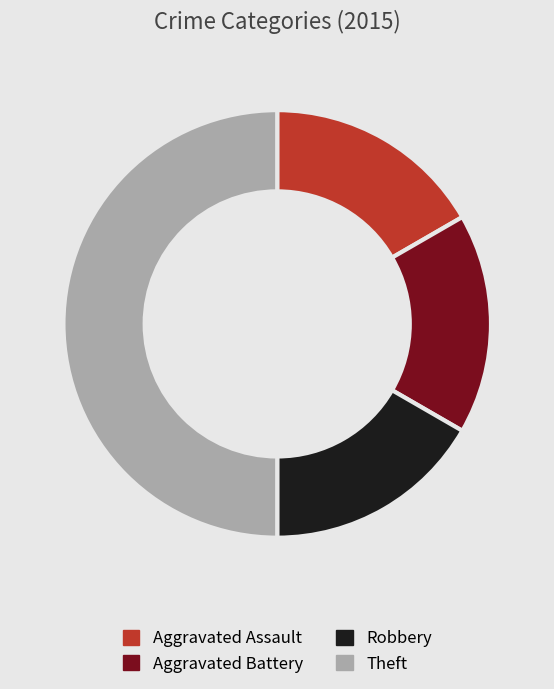

Between Aggravated Assault and Theft, which is larger?

Theft